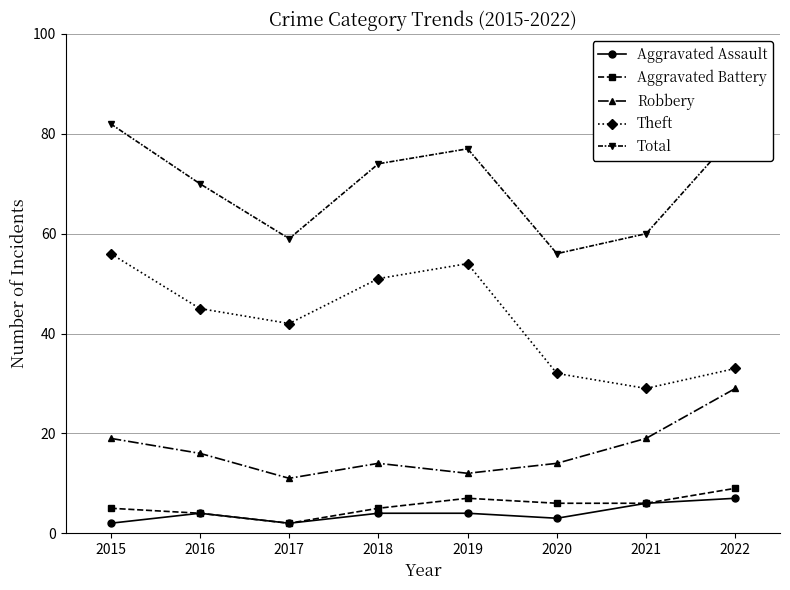

What is the difference between the maximum and minimum values in the Theft series?

27